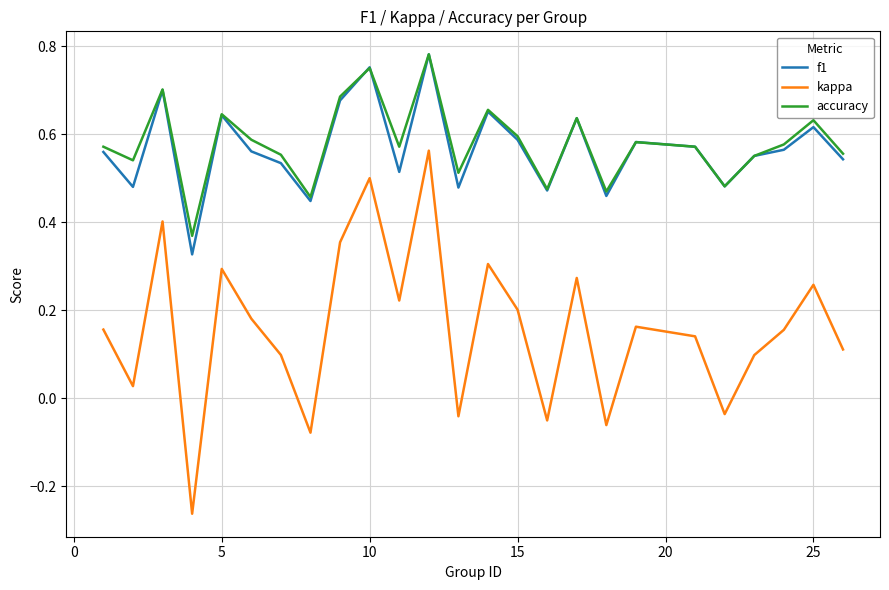

True or false: accuracy and kappa cross at least once.

False